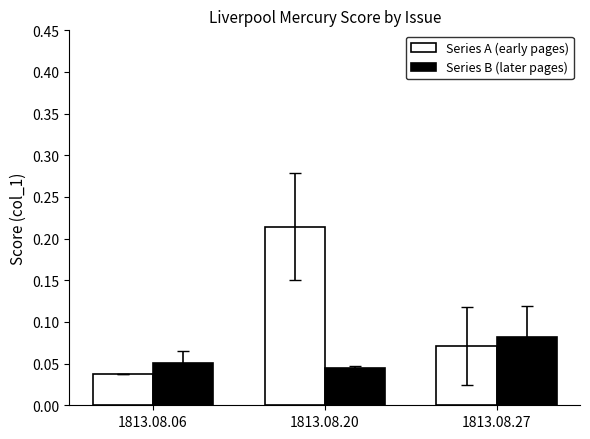

The value of Series A (early pages) at 1813.08.27 is 0.0. True or false?

False